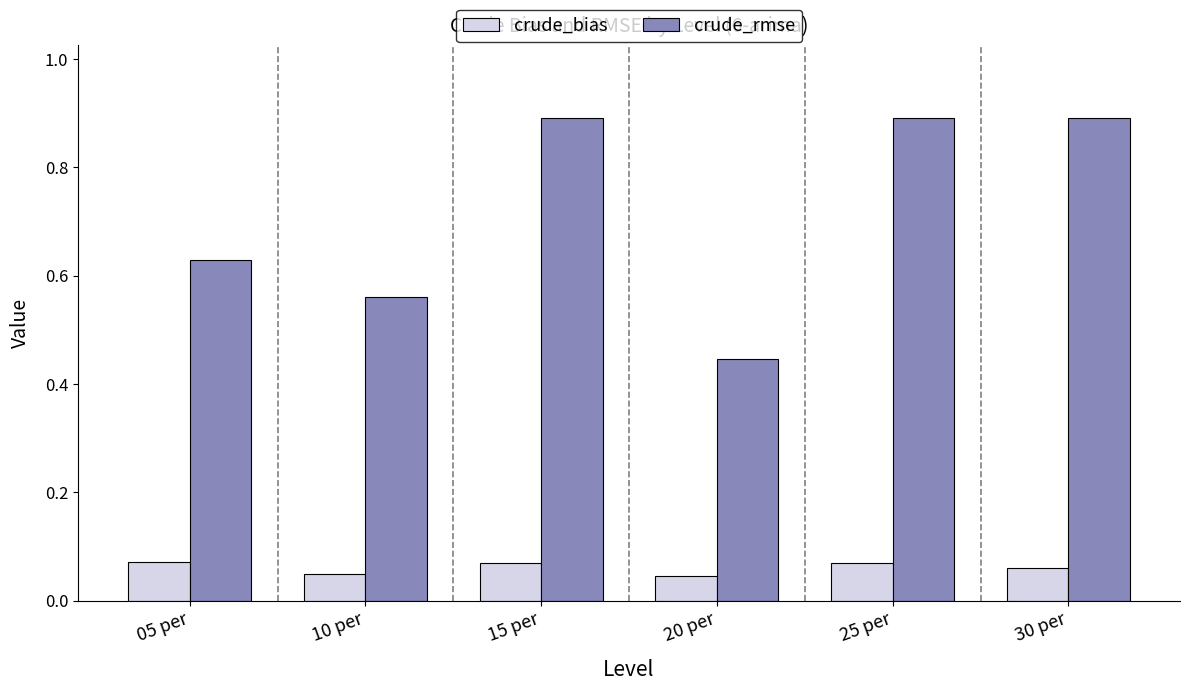

Rank the series at 15 per from lowest to highest value.

crude_bias, crude_rmse